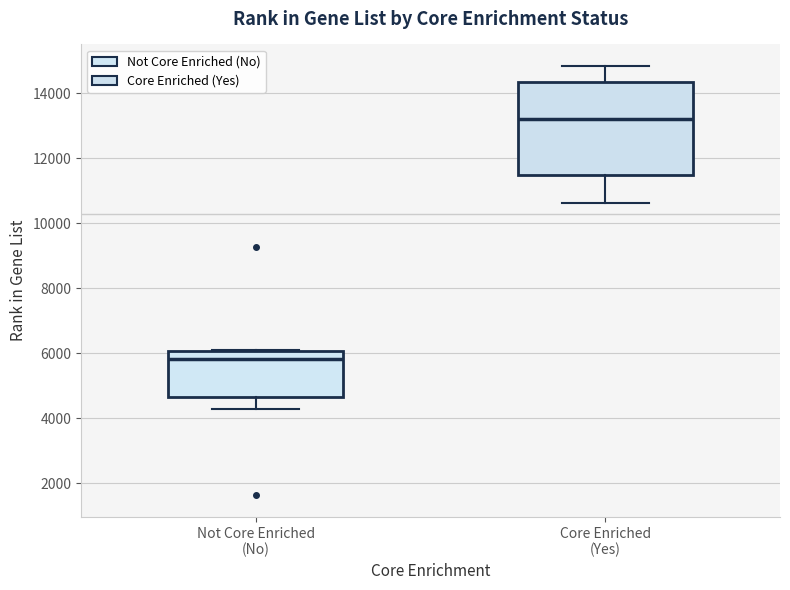

Which box's median line is the highest?

Core Enriched (Yes)